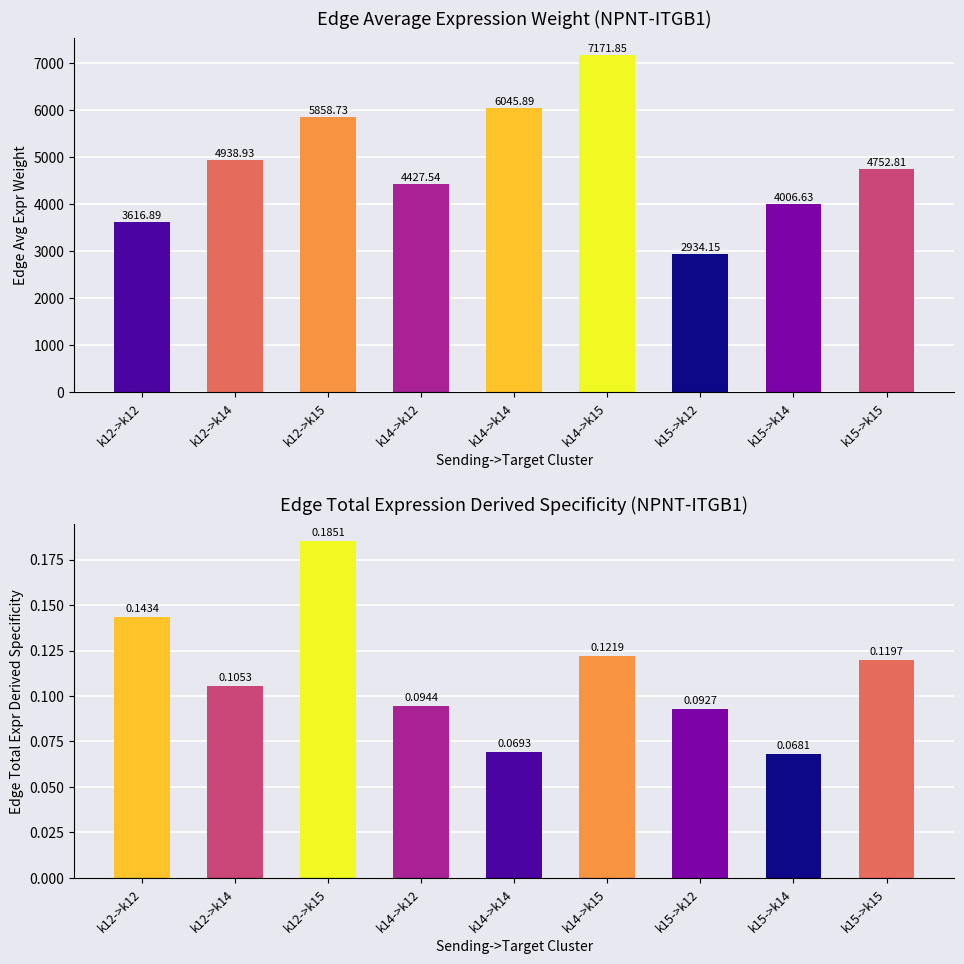

Which has a higher value, k12->k15 or k15->k14?

k12->k15